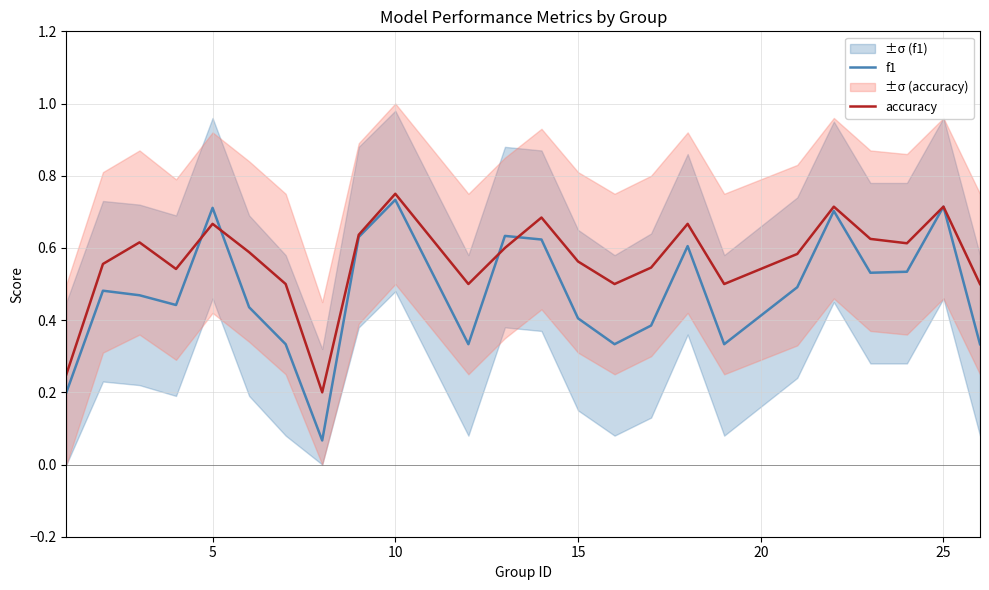

Count the number of data series in this chart.

2